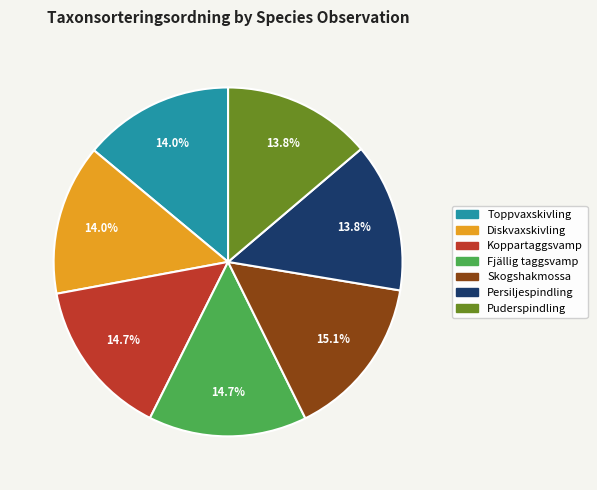

What is the ratio of the value at Koppartaggsvamp to the value at Toppvaxskivling?

1.1